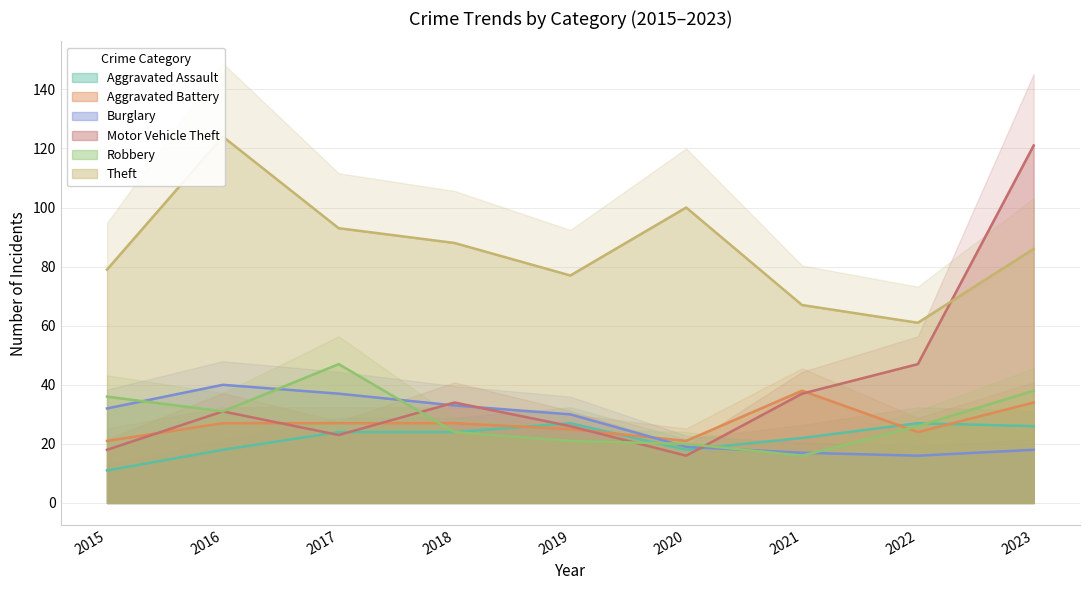

Reading left to right, extract all data points from this chart.

Aggravated Assault: 2015=11	2016=18	2017=24	2018=24	2019=27	2020=18	2021=22	2022=27	2023=26
Aggravated Battery: 2015=21	2016=27	2017=27	2018=27	2019=25	2020=21	2021=38	2022=24	2023=34
Burglary: 2015=32	2016=40	2017=37	2018=33	2019=30	2020=19	2021=17	2022=16	2023=18
Motor Vehicle Theft: 2015=18	2016=31	2017=23	2018=34	2019=26	2020=16	2021=37	2022=47	2023=121
Robbery: 2015=36	2016=31	2017=47	2018=24	2019=21	2020=20	2021=16	2022=26	2023=38
Theft: 2015=79	2016=124	2017=93	2018=88	2019=77	2020=100	2021=67	2022=61	2023=86